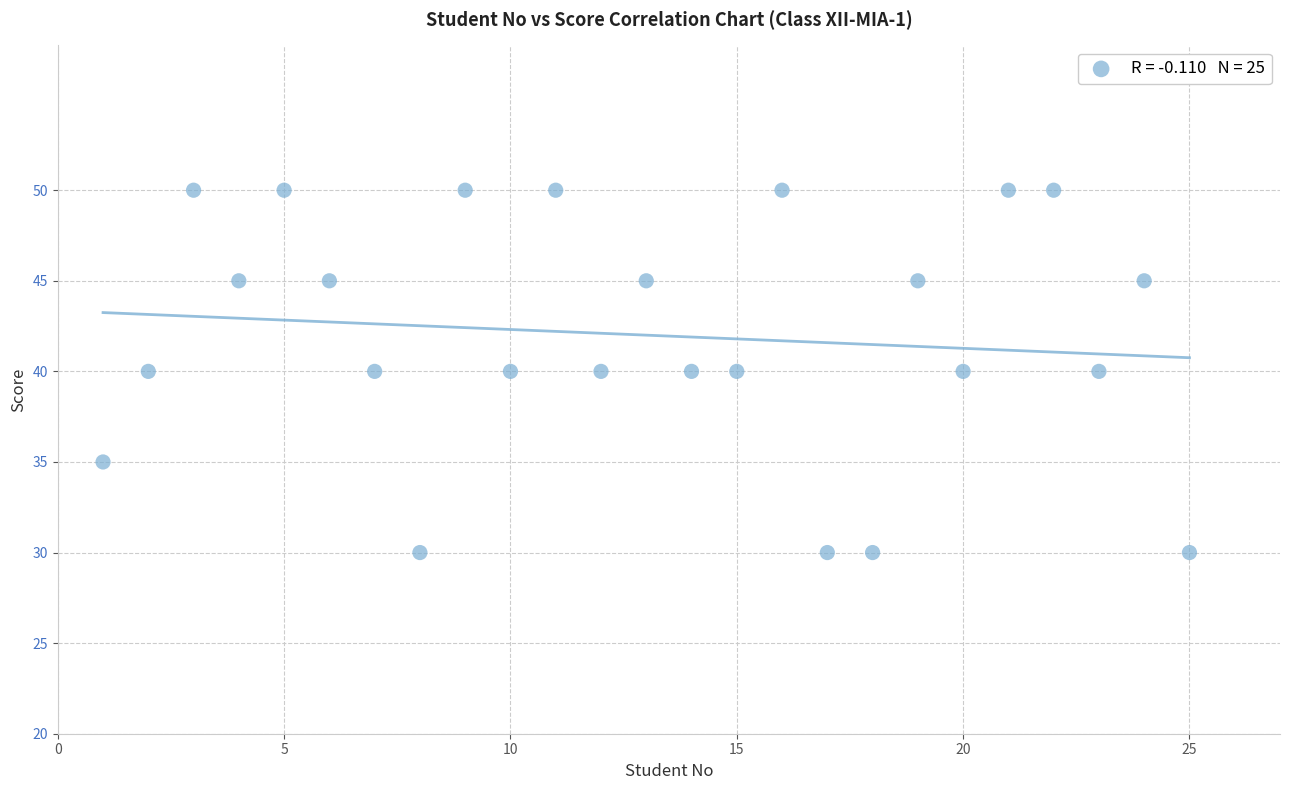

What is the range of Y values (max minus min)?

20